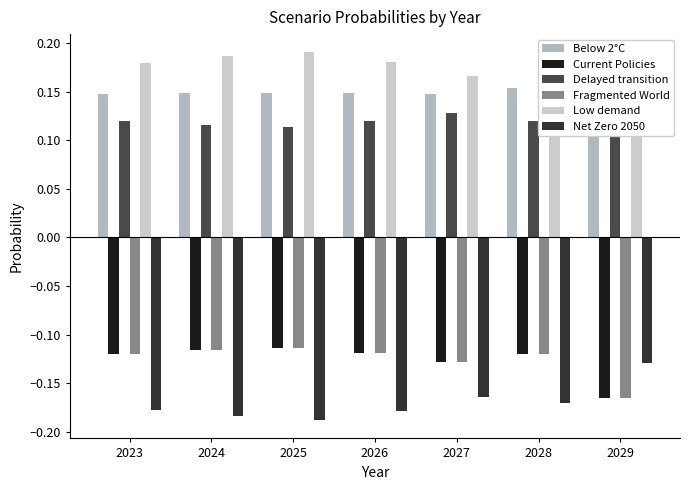

How many groups of bars are there?

7